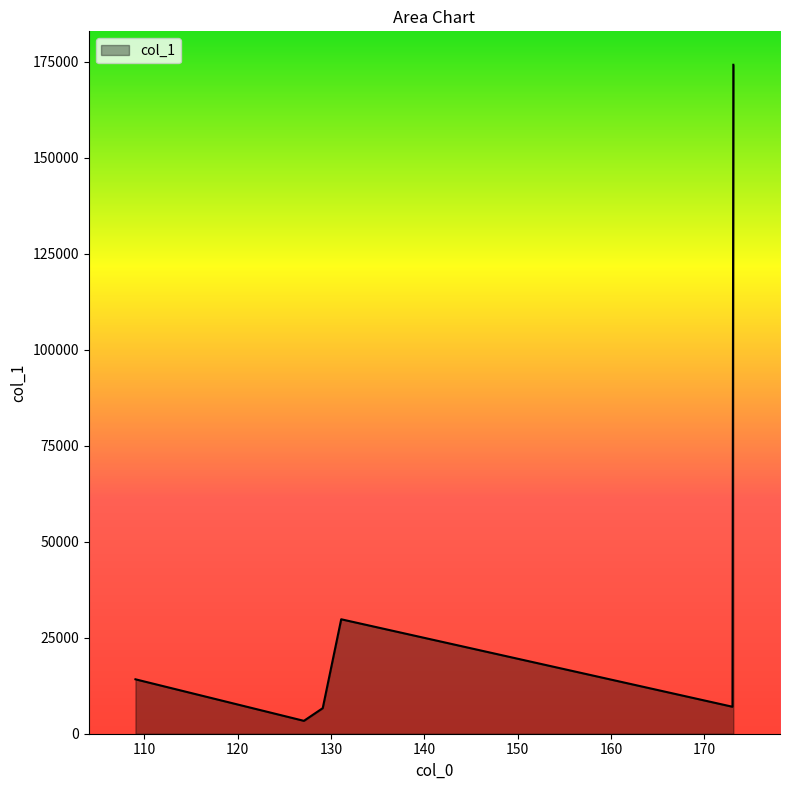

What is the sum of all values?

235296.8